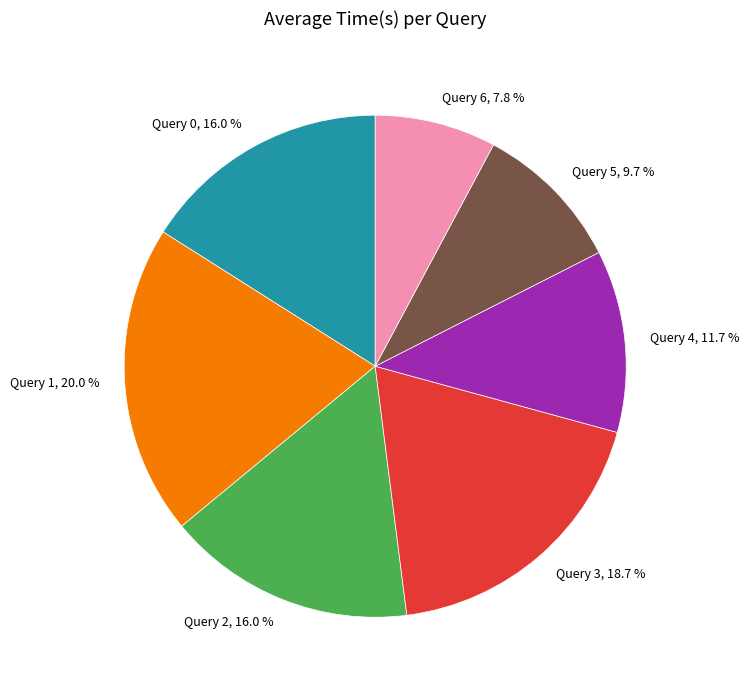

Does any single category account for the majority?

No